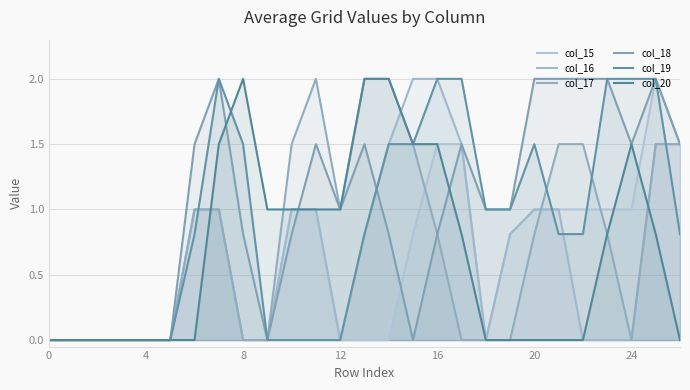

Read the col_20 value at 12.

1.0